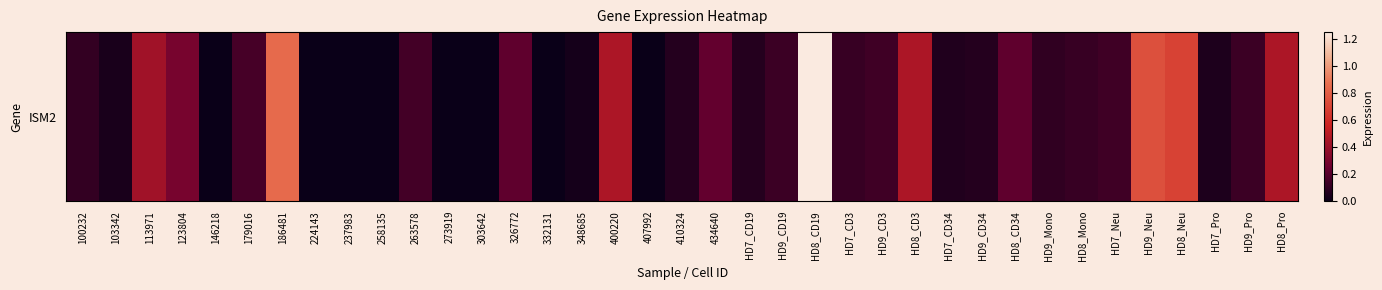

Is it true that the value at 326772 is 0.2?

True